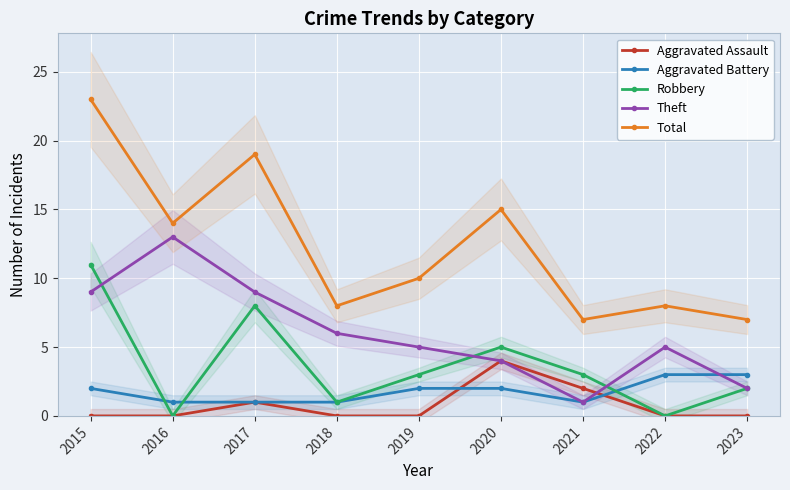

True or false: Total has more than 0 interior local peaks.

True